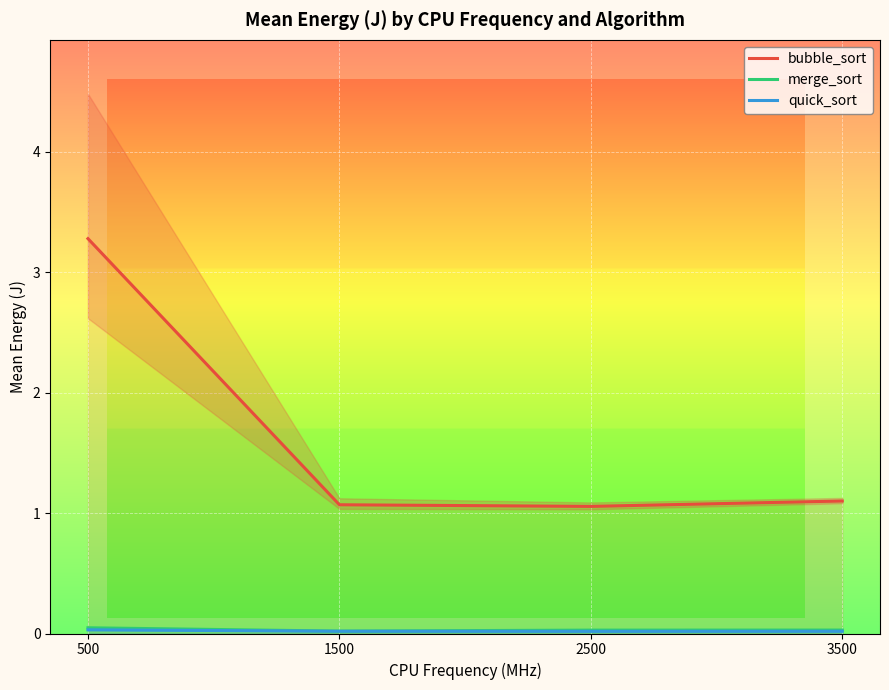

What is the total value across all series at 3500?

1.1